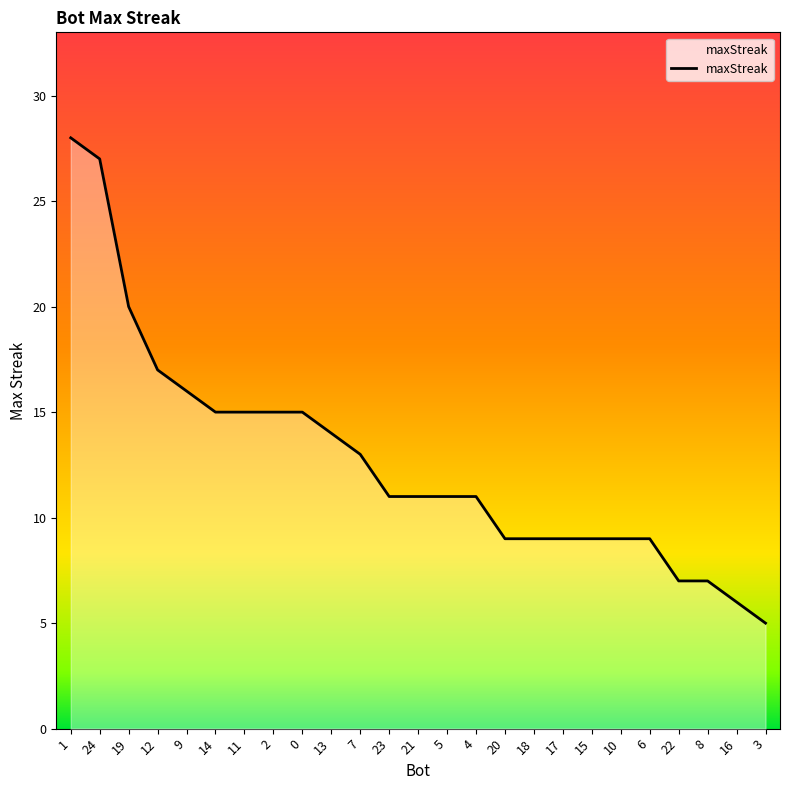

How many distinct data groups are displayed?

1